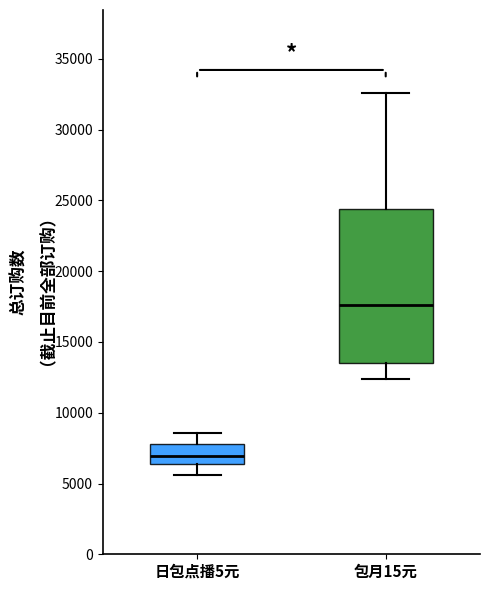

Reading left to right, read every box against the y-axis: the position of its median line, the range the box covers, and the ends of its whiskers. The values are not printed on the chart, so give them approximately, as read against the axis.

日包点播5元: median 7000, box 6500 to 8000, whiskers 5500 to 8500
包月15元: median 17500, box 13500 to 24500, whiskers 12500 to 32500